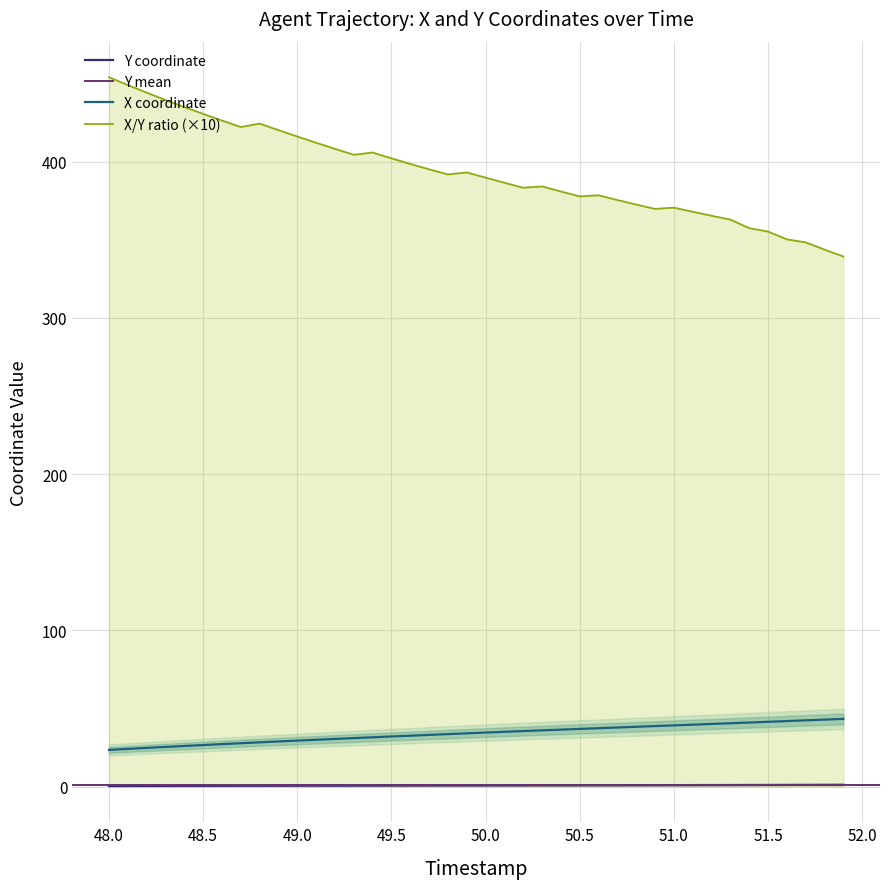

What position from the right is 51.7?

3